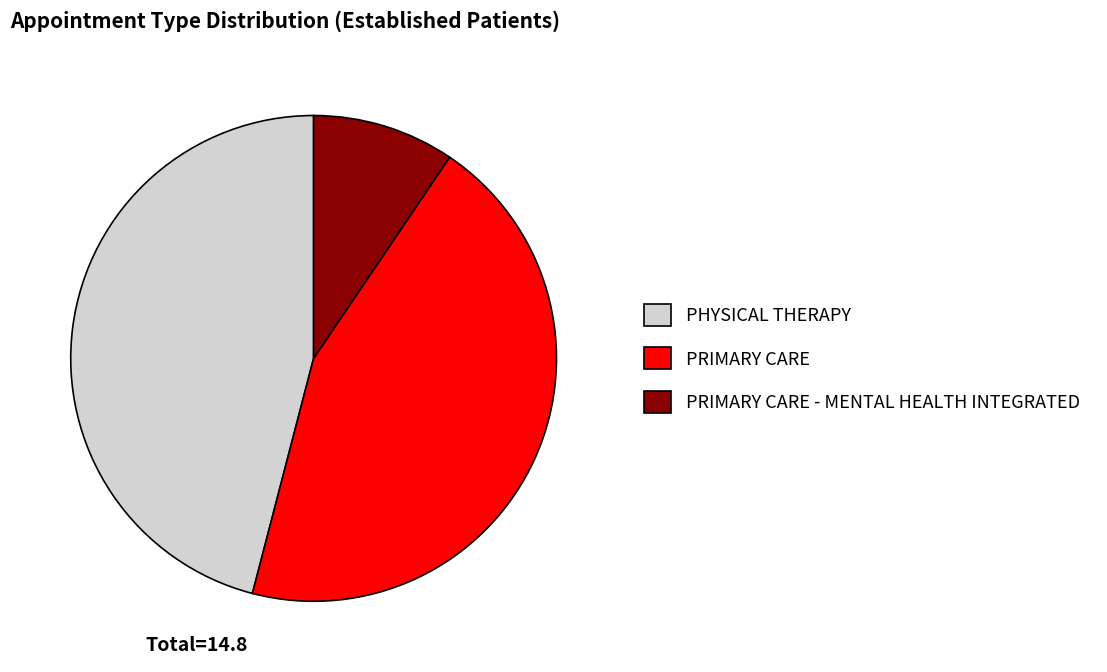

Do PHYSICAL THERAPY and PRIMARY CARE together represent more than half of the pie?

Yes